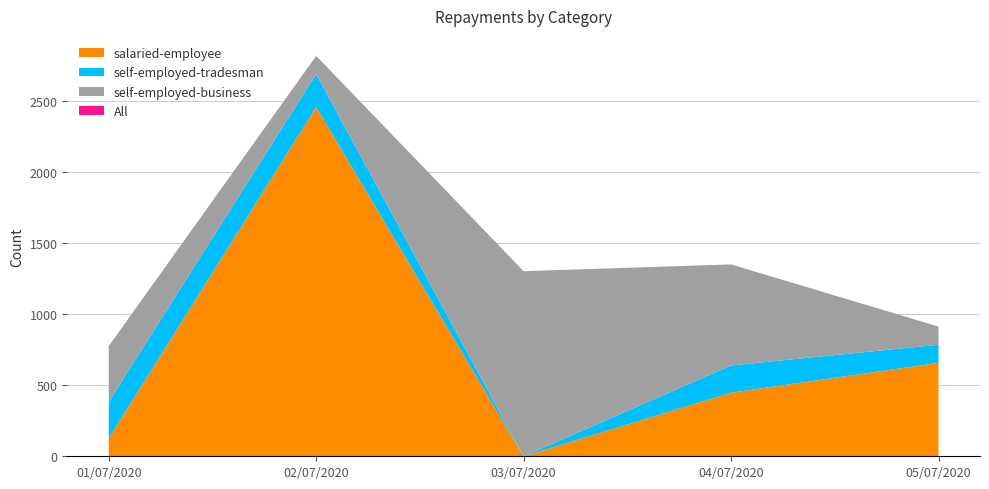

Reading left to right, what are all the values shown in this chart?

salaried-employee: 01/07/2020=128	02/07/2020=2461	03/07/2020=0	04/07/2020=448	05/07/2020=658
self-employed-tradesman: 01/07/2020=256	02/07/2020=232	03/07/2020=0	04/07/2020=192	05/07/2020=128
self-employed-business: 01/07/2020=393	02/07/2020=128	03/07/2020=1304	04/07/2020=712	05/07/2020=128
All: 01/07/2020=777	02/07/2020=2821	03/07/2020=1304	04/07/2020=1352	05/07/2020=914